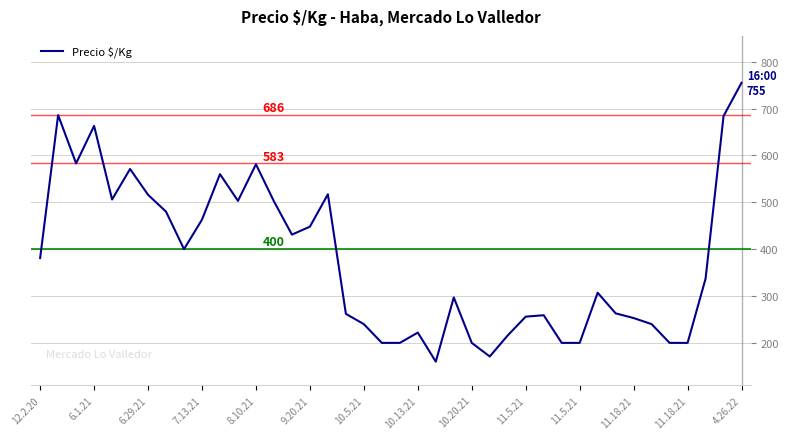

What is the greatest value displayed?

755